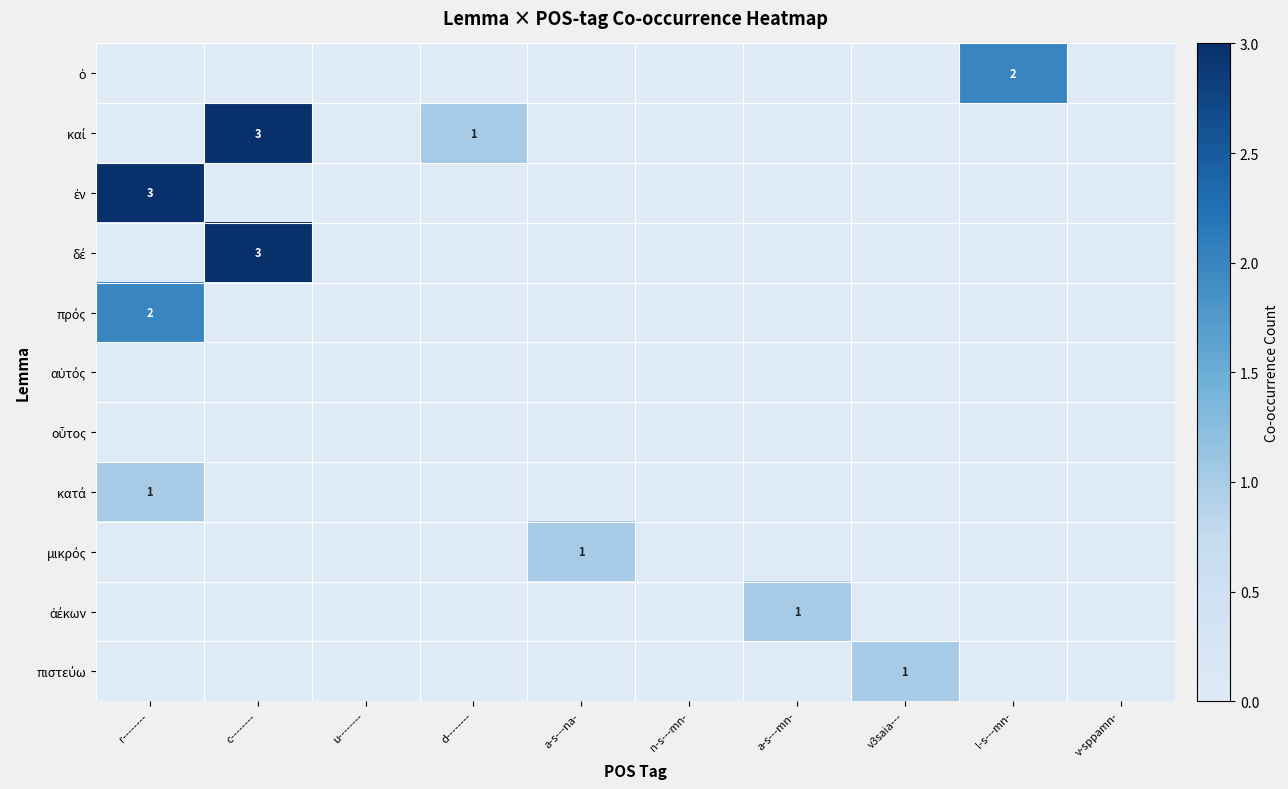

What is the difference between the maximum and minimum values in the πιστεύω series?

1